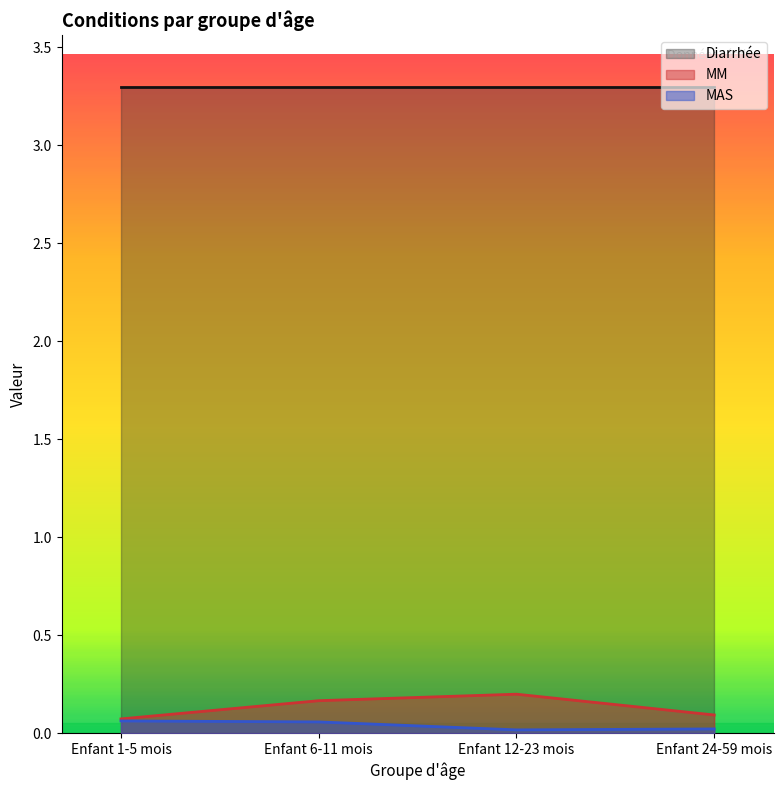

At which category does MM reach its first local peak?

Enfant 12-23 mois